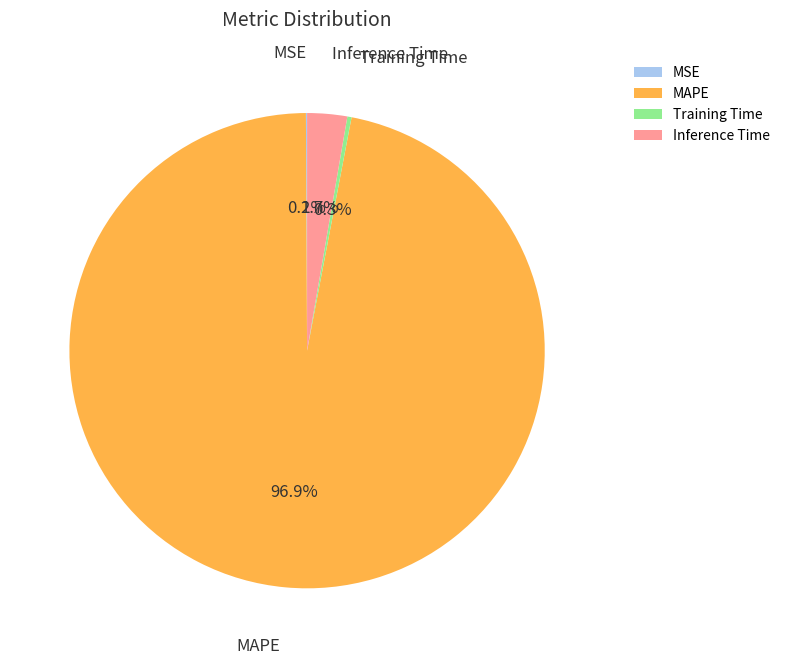

To the nearest percent, what is the combined percentage of Training Time and MAPE?

97%